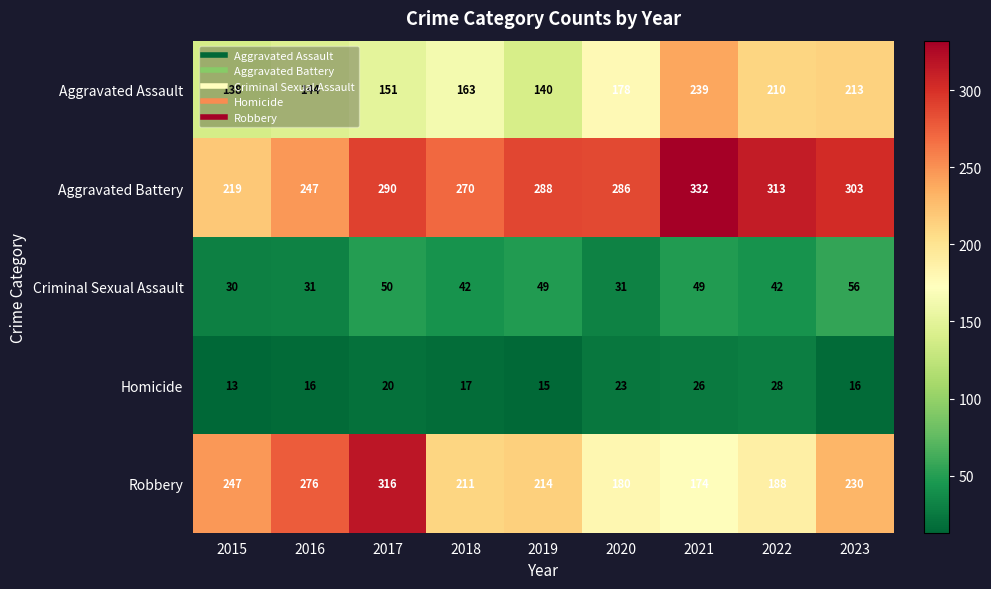

What is the minimum value shown in the chart?

13